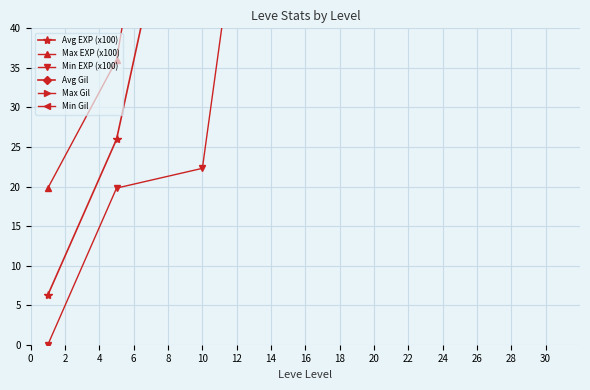

Which has a higher value, 0 or 8?

8